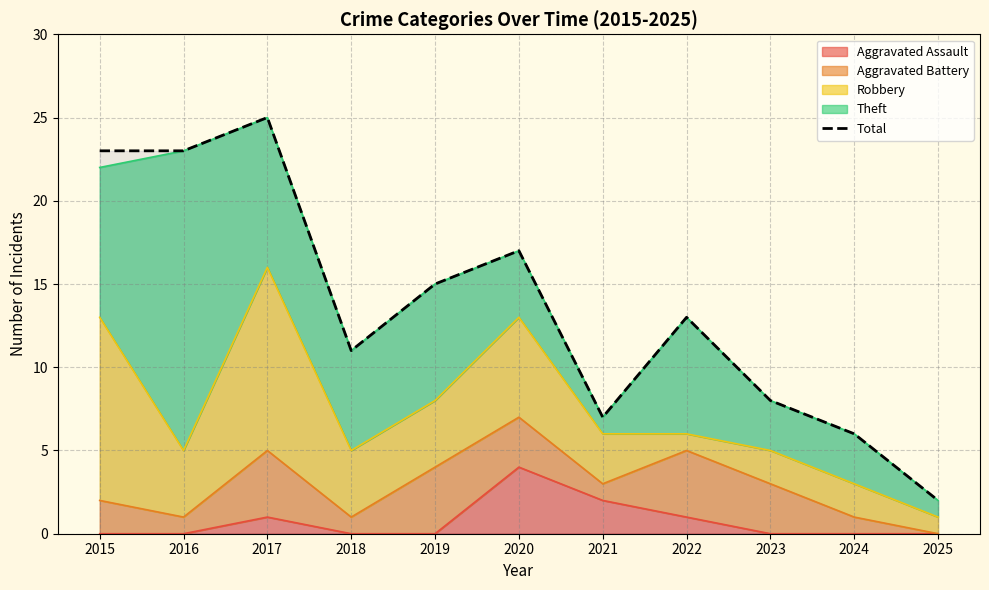

How many points are lower than both their immediate neighbors (excluding endpoints)?

2